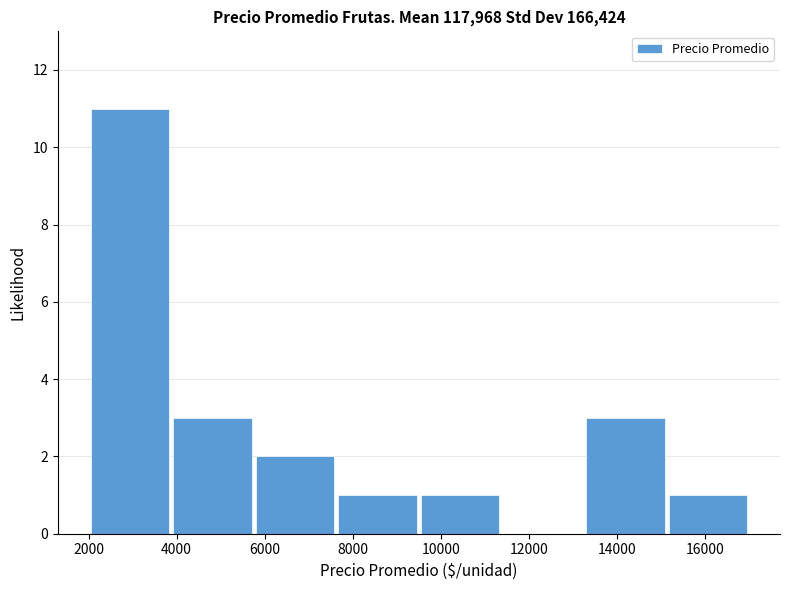

Reading left to right, list every bar in this chart as the range it spans on the x-axis followed by its height. Neither the bar edges nor the heights are printed on the chart, so give them approximately, as read against the axes.

2000 to 3800: 11
3800 to 5800: 3
5800 to 7600: 2
7600 to 9600: 1
9600 to 11400: 1
11400 to 13200: 0
13200 to 15200: 3
15200 to 17000: 1